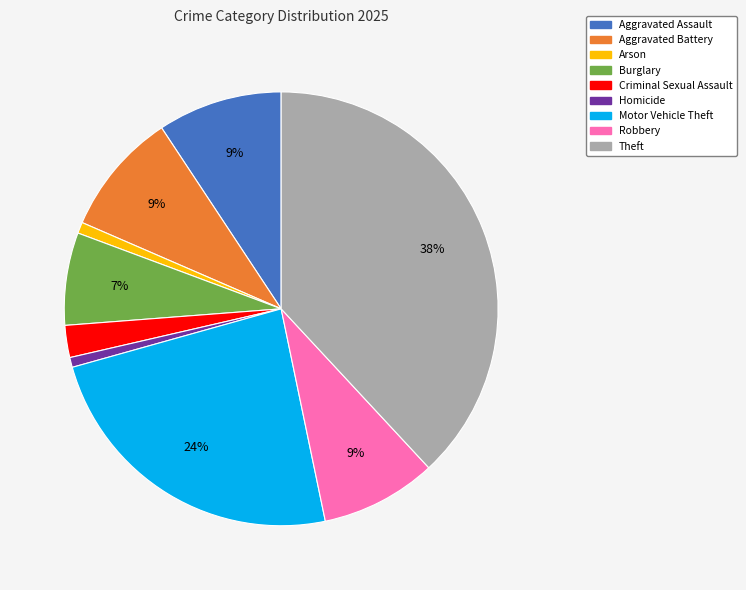

Is the sum of Motor Vehicle Theft and Criminal Sexual Assault greater than half?

No